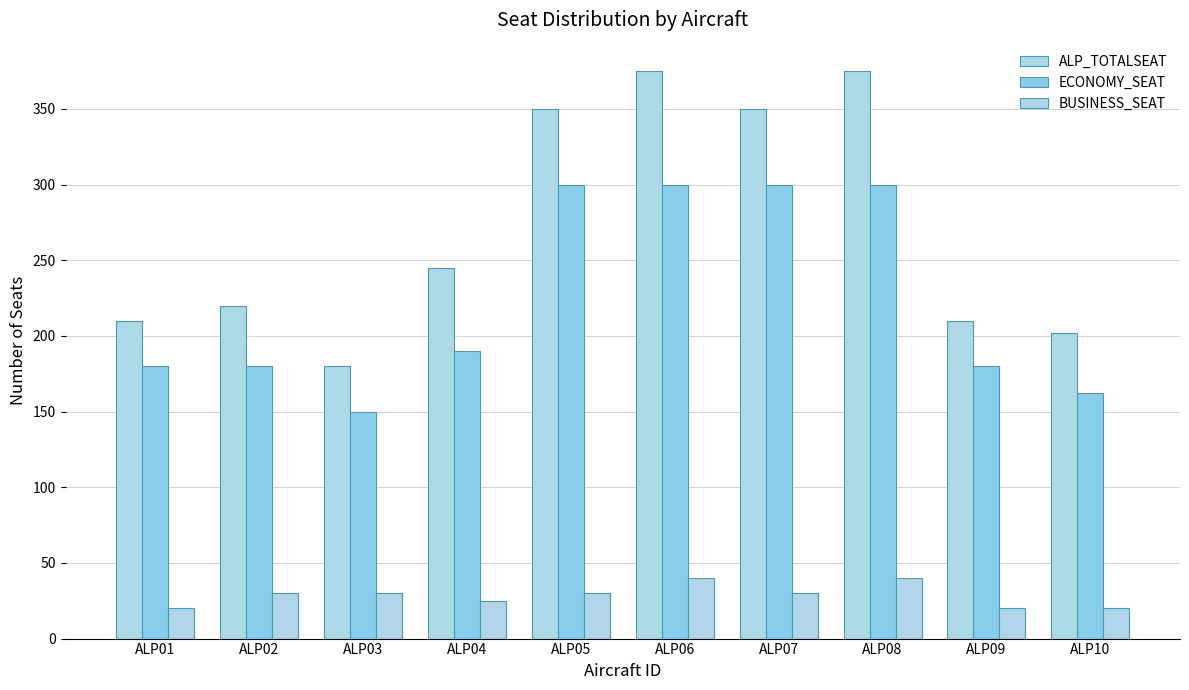

List the labels in order of BUSINESS_SEAT value, smallest first.

ALP01, ALP09, ALP10, ALP04, ALP02, ALP03, ALP05, ALP07, ALP06, ALP08